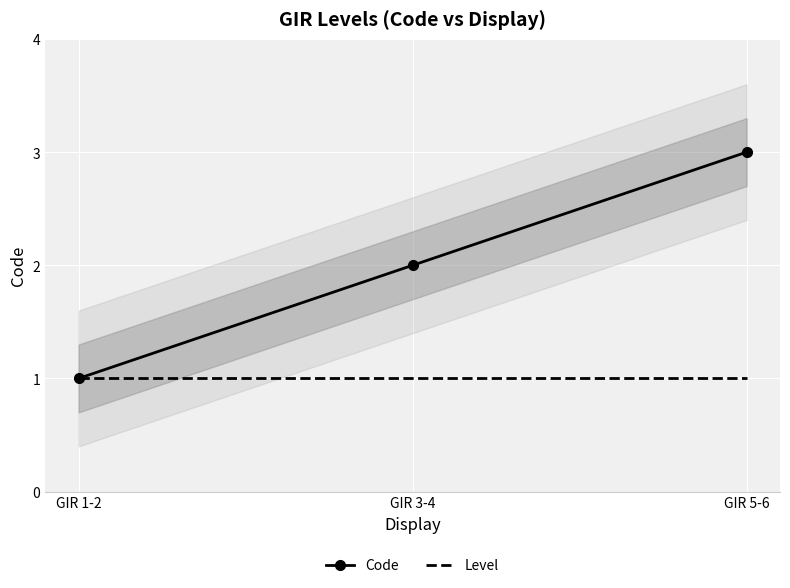

True or false: Level has a value of 1 at GIR 1-2.

True